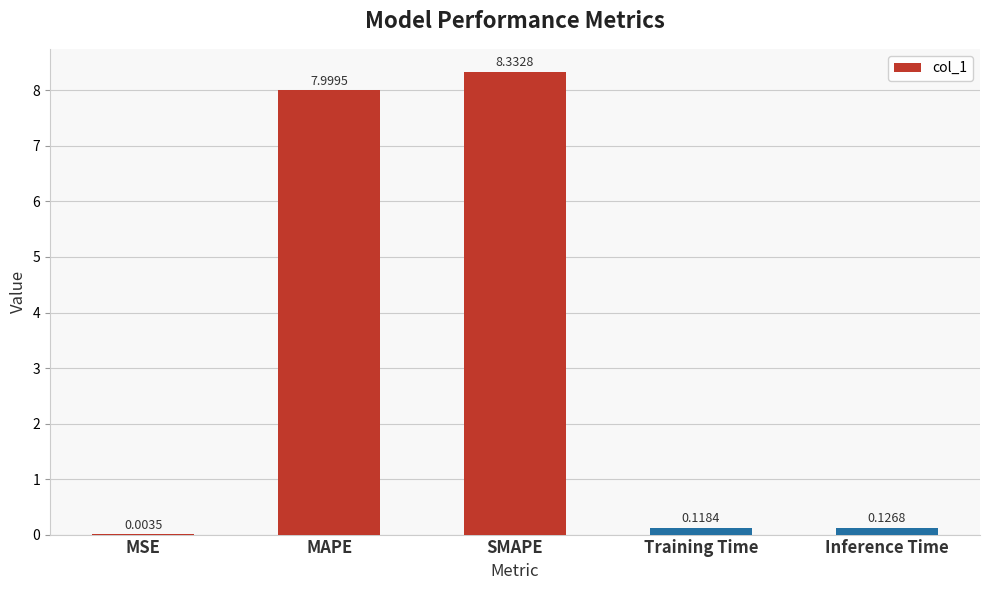

Where is the data nearest to the value 4?

Inference Time